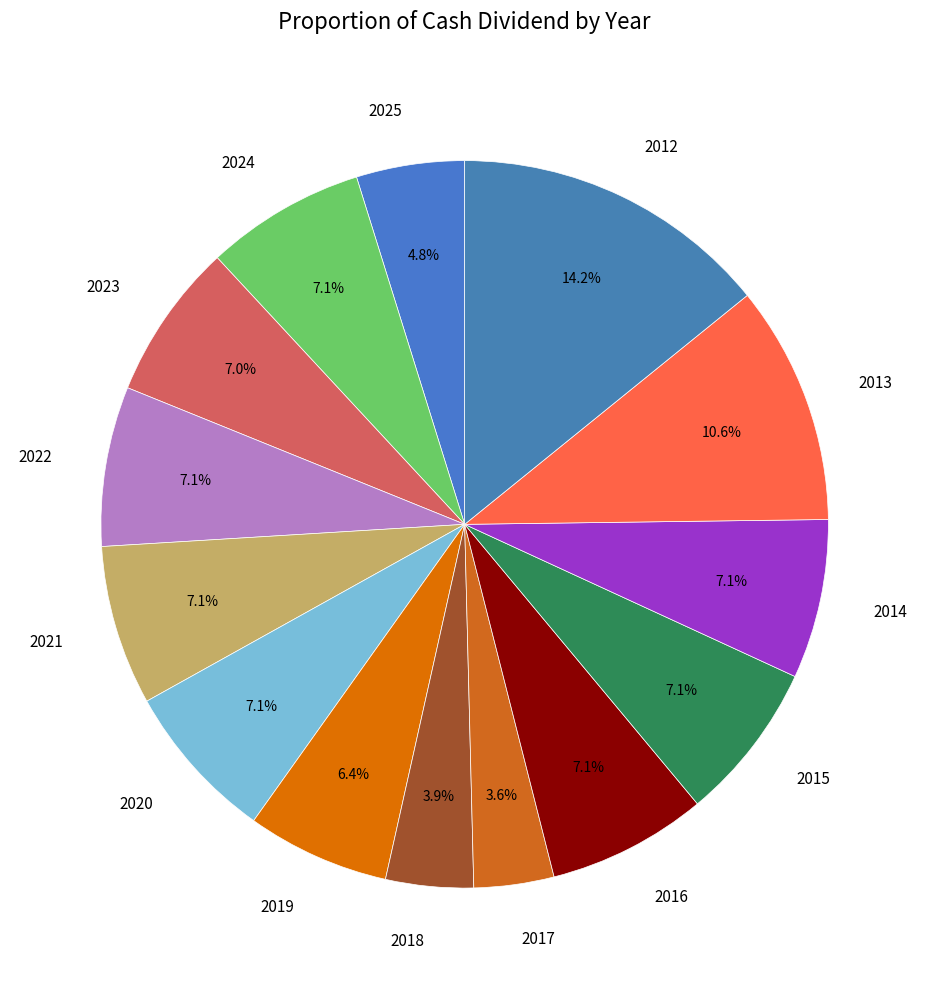

Does any single category account for the majority?

No